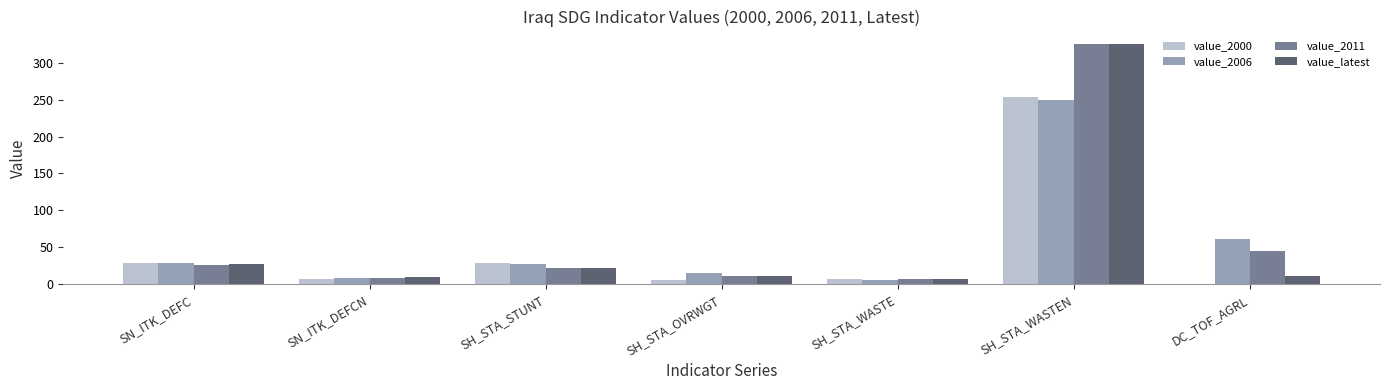

Where is value_latest nearest to the value 166?

SN_ITK_DEFC